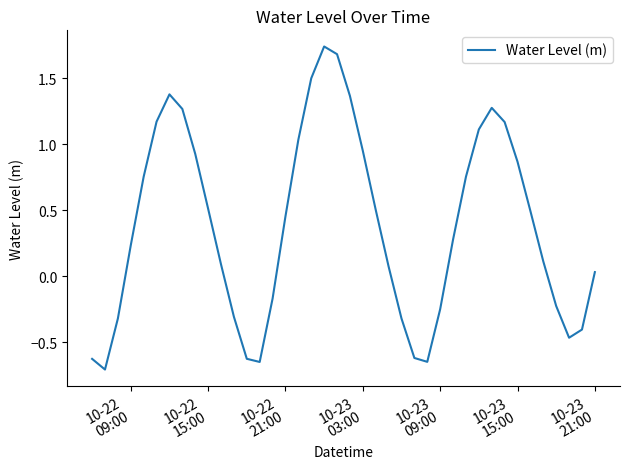

What is the difference between the maximum and minimum values?

2.4